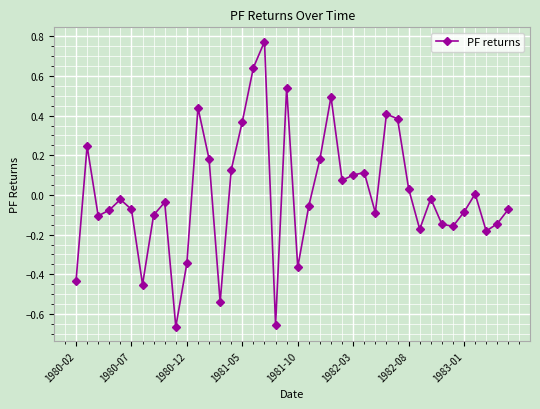

How many categories are shown in the chart?

40